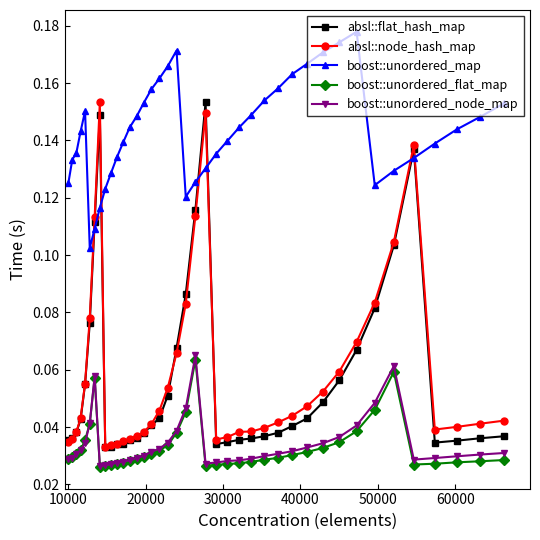

Count the number of categories in the chart.

40